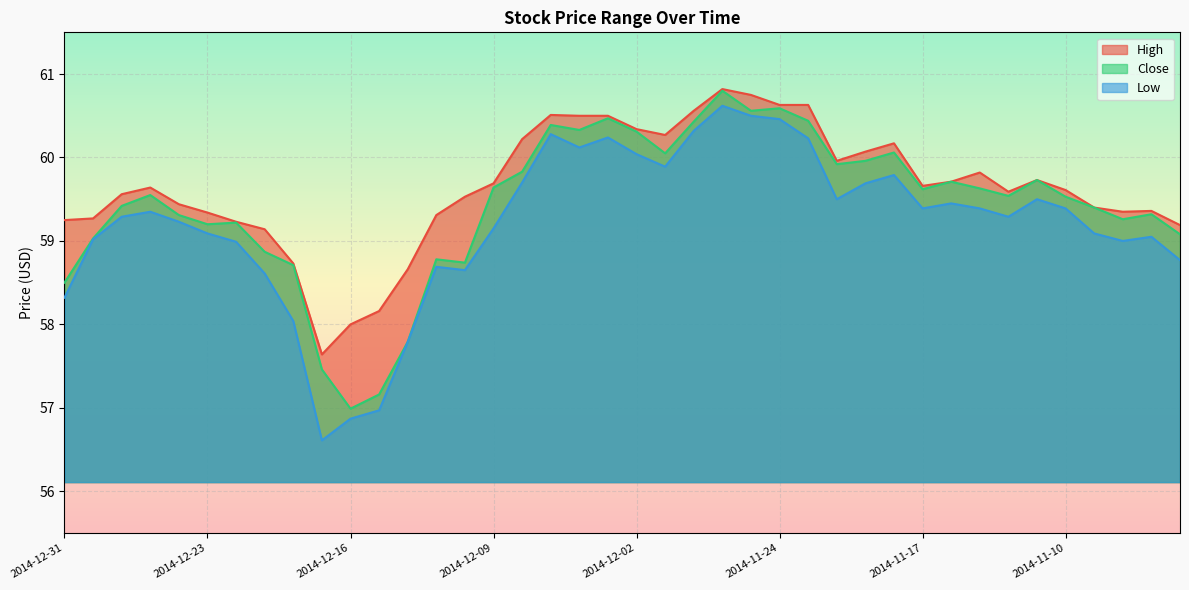

Which series has the largest total across all categories?

High